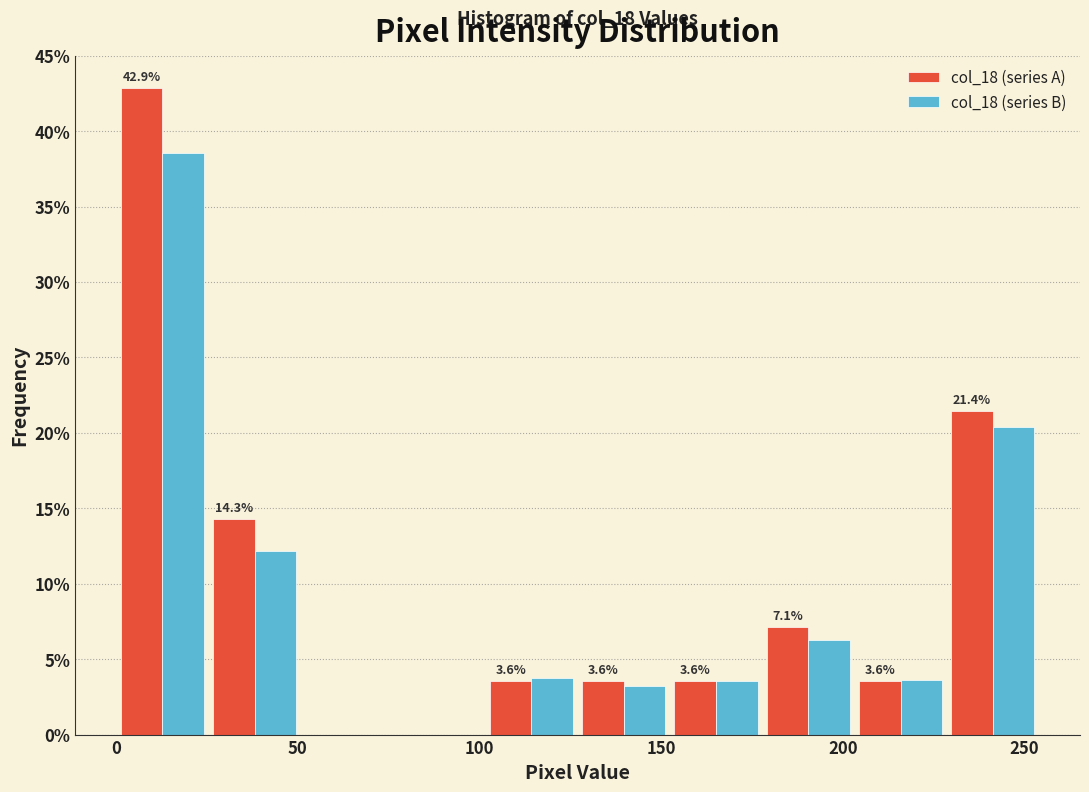

In the col_18 (series B) series, which range on the x-axis has the tallest bar?

0 to 25